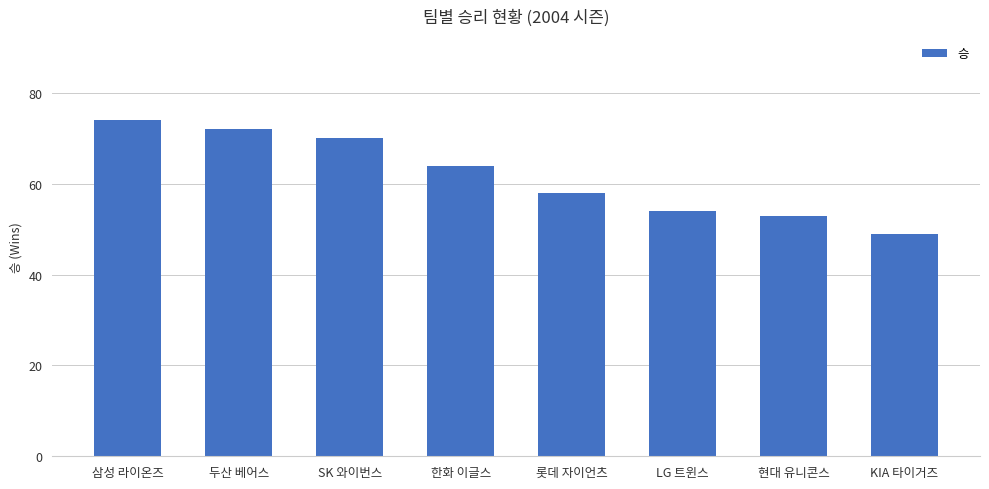

What is the change in value from SK 와이번스 to 한화 이글스?

-6